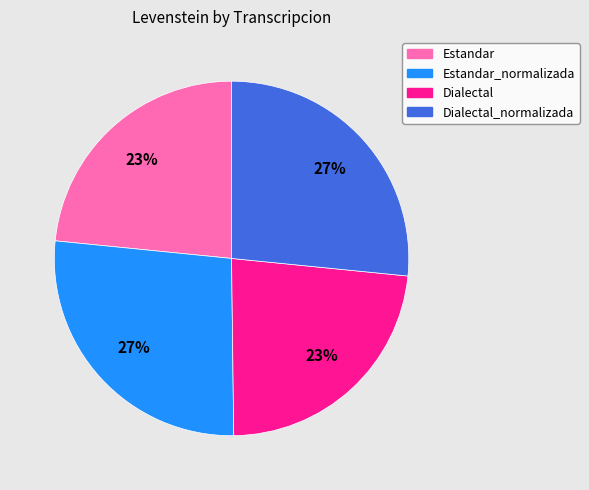

To the nearest percent, what portion does Dialectal_normalizada represent?

27%